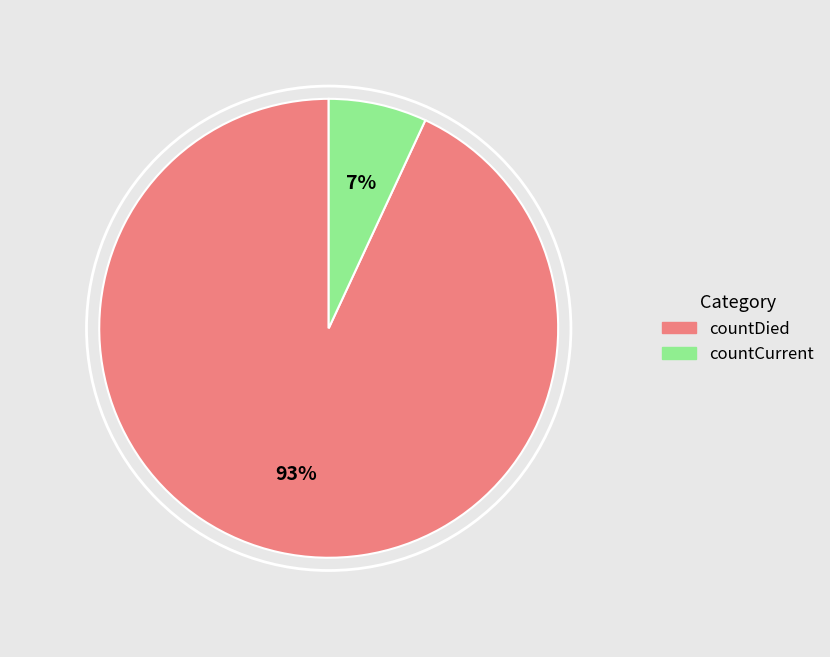

Rank the categories by value from highest to lowest.

countDied, countCurrent